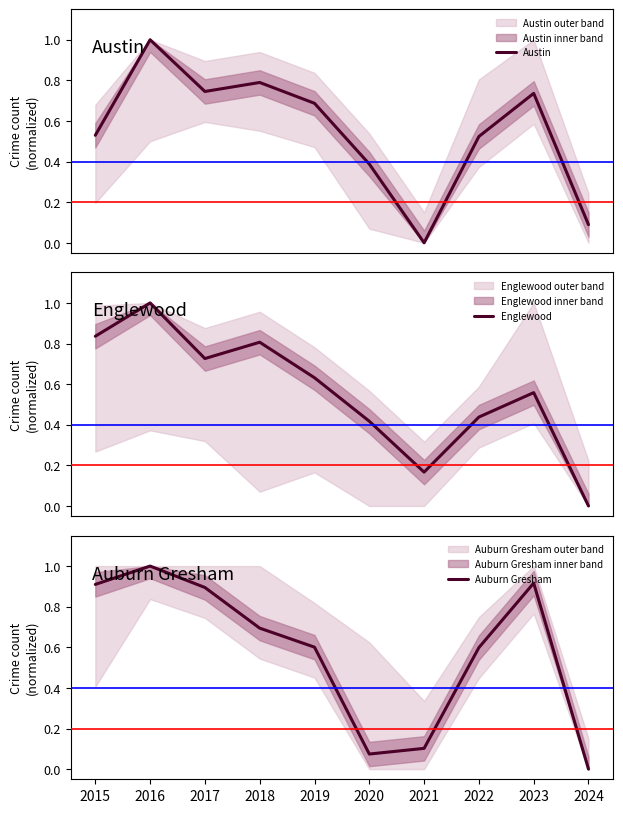

List the series in order of their peak value, highest first.

Austin, Englewood, Auburn Gresham